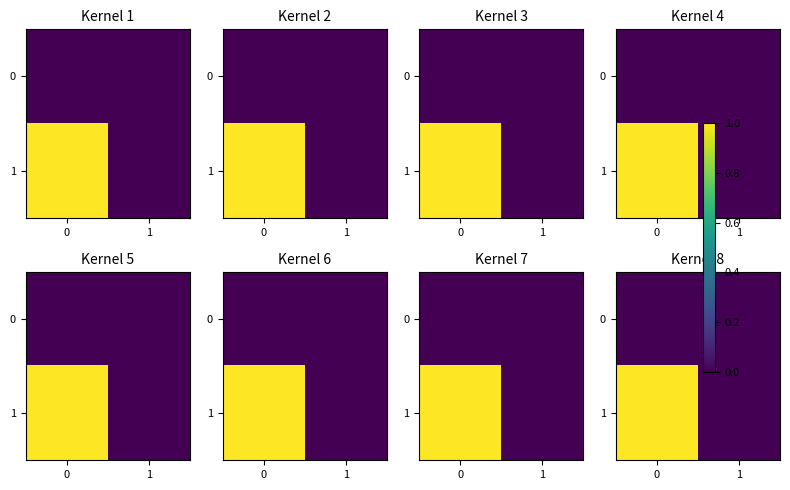

Rank the series by their average value, from highest to lowest.

1, 0